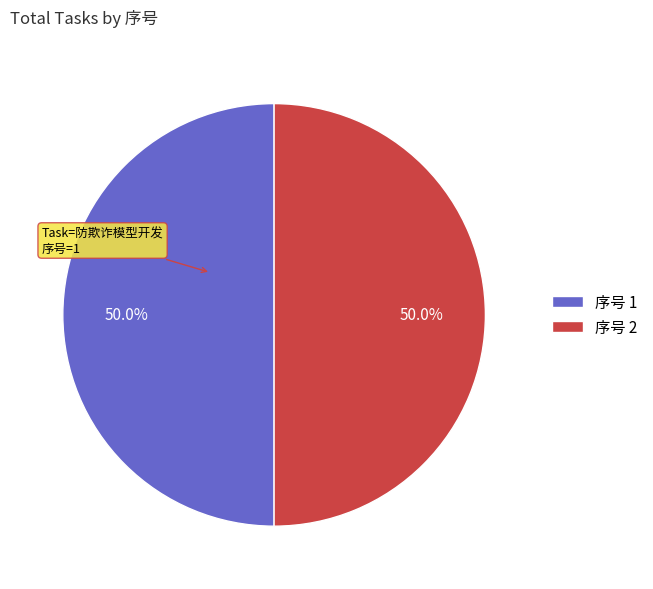

Approximately how many times larger is the value at 序号 2 compared to 序号 1?

1.0